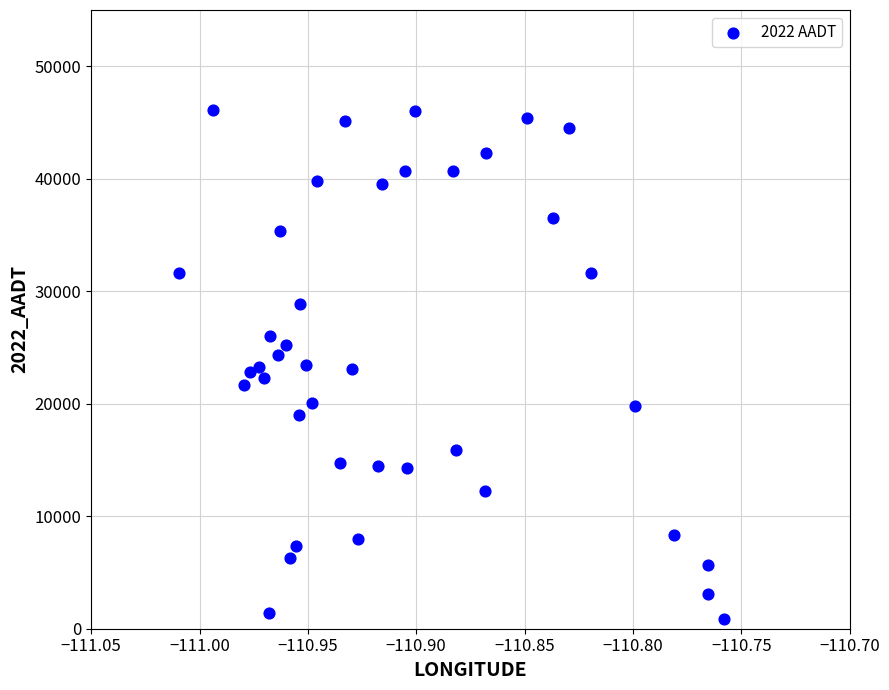

What is the range of Y values (max minus min)?

45307